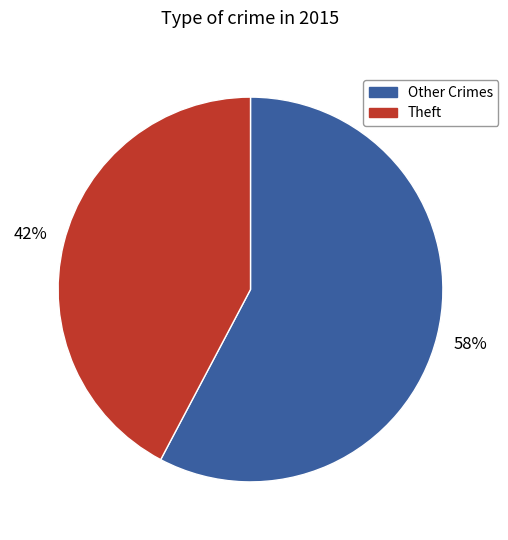

To the nearest percent, what is the average slice percentage?

50%